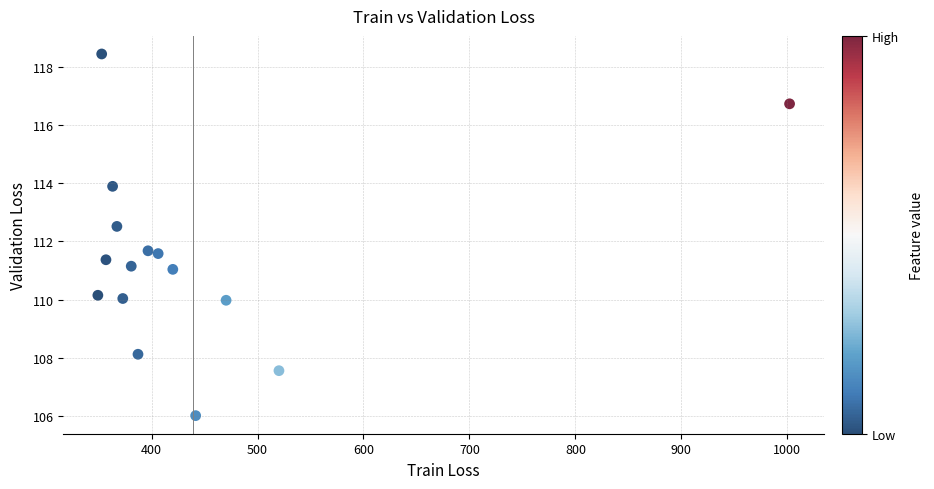

What is the range of X values (max minus min)?

652.8